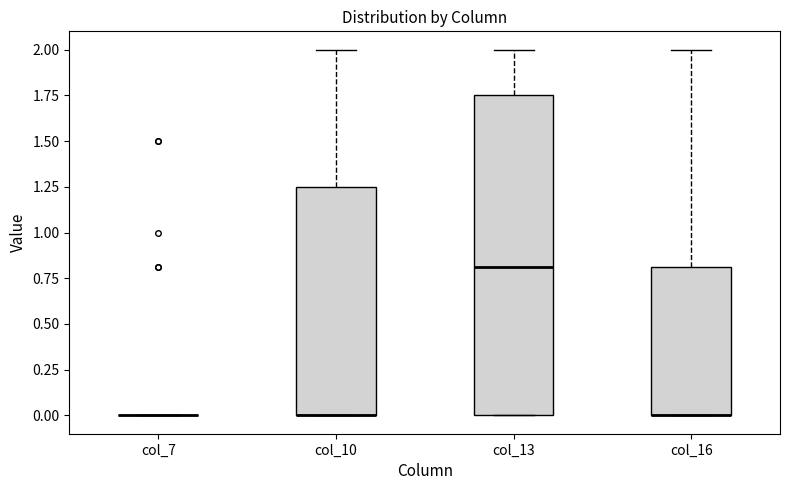

Reading left to right, read every box against the y-axis: the position of its median line, the range the box covers, and the ends of its whiskers. The values are not printed on the chart, so give them approximately, as read against the axis.

col_7: box collapsed to a line at 0.00, whiskers 0.00 to 0.00
col_10: median 0.00 (drawn on the box's lower edge), box 0.00 to 1.25, whiskers 0.00 to 2.00
col_13: median 0.80, box 0.00 to 1.75, whiskers 0.00 to 2.00
col_16: median 0.00 (drawn on the box's lower edge), box 0.00 to 0.80, whiskers 0.00 to 2.00